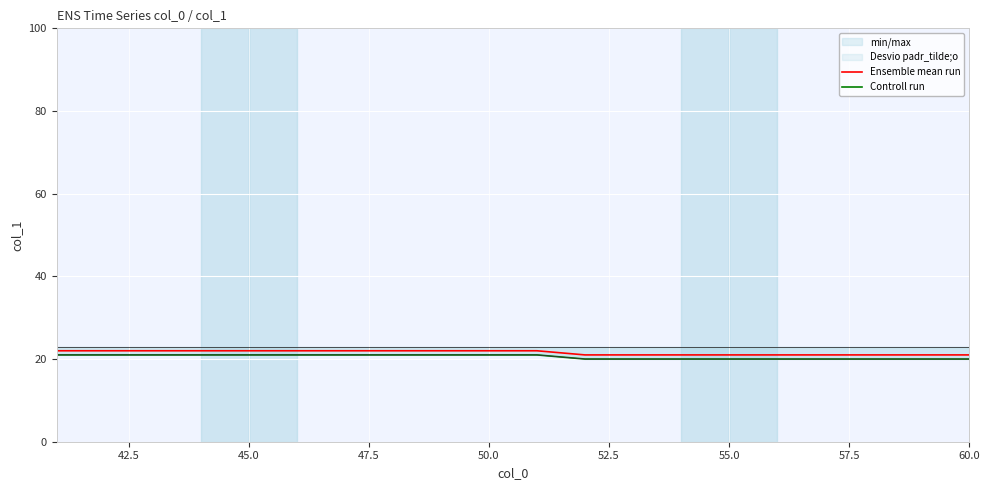

True or false: Controll run and Ensemble mean run cross at least once.

False